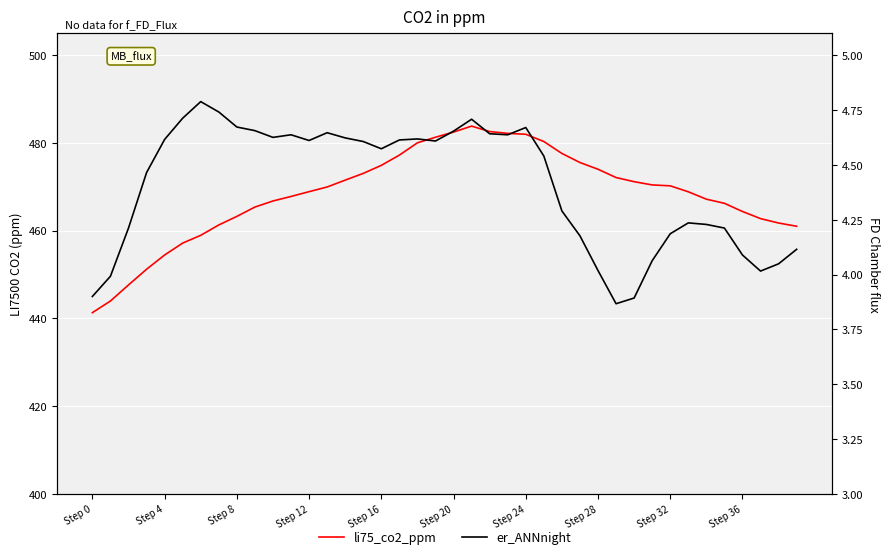

Rank the series at 11 from lowest to highest value.

li75_co2_ppm, er_ANNnight